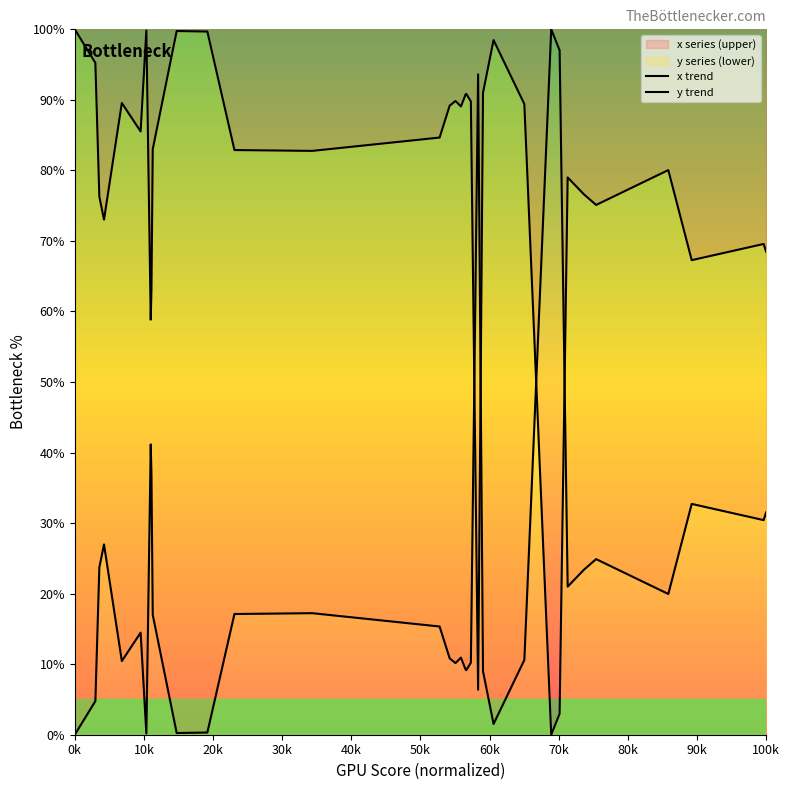

Which series has the widest spread of values?

x trend